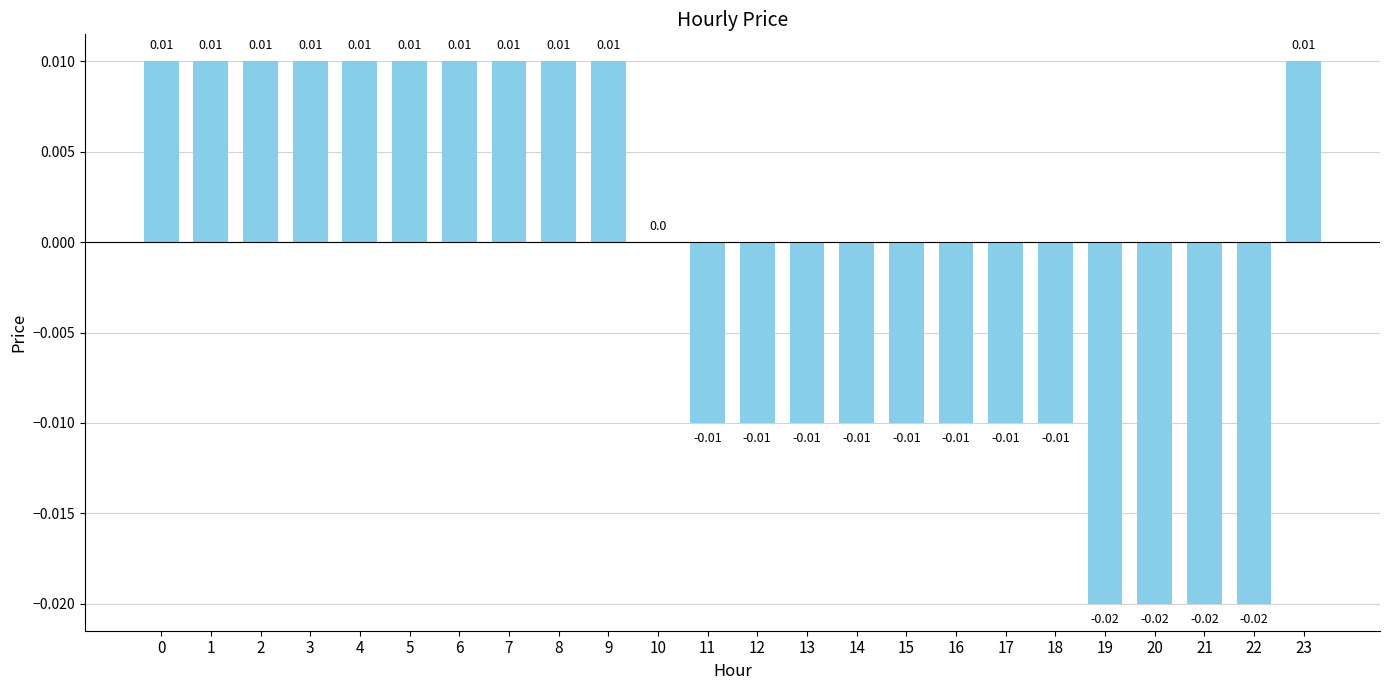

Are the bars grouped side by side (vs. stacked)?

No